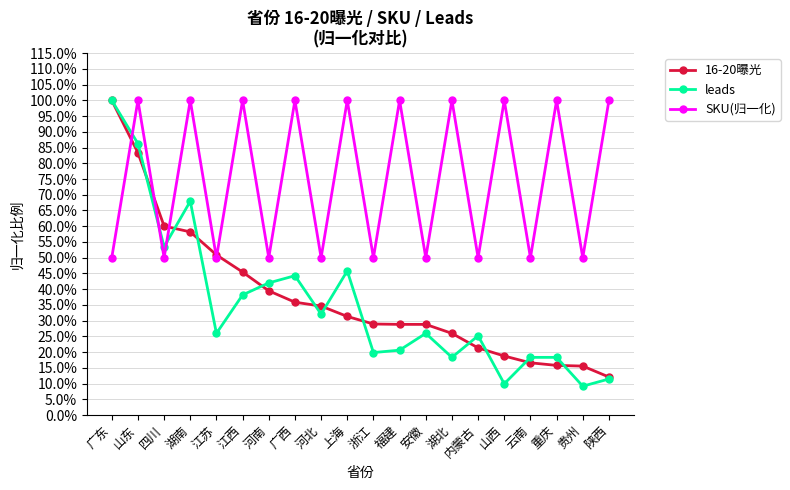

Rank the series by their maximum value, from highest to lowest.

16-20曝光, leads, SKU(归一化)